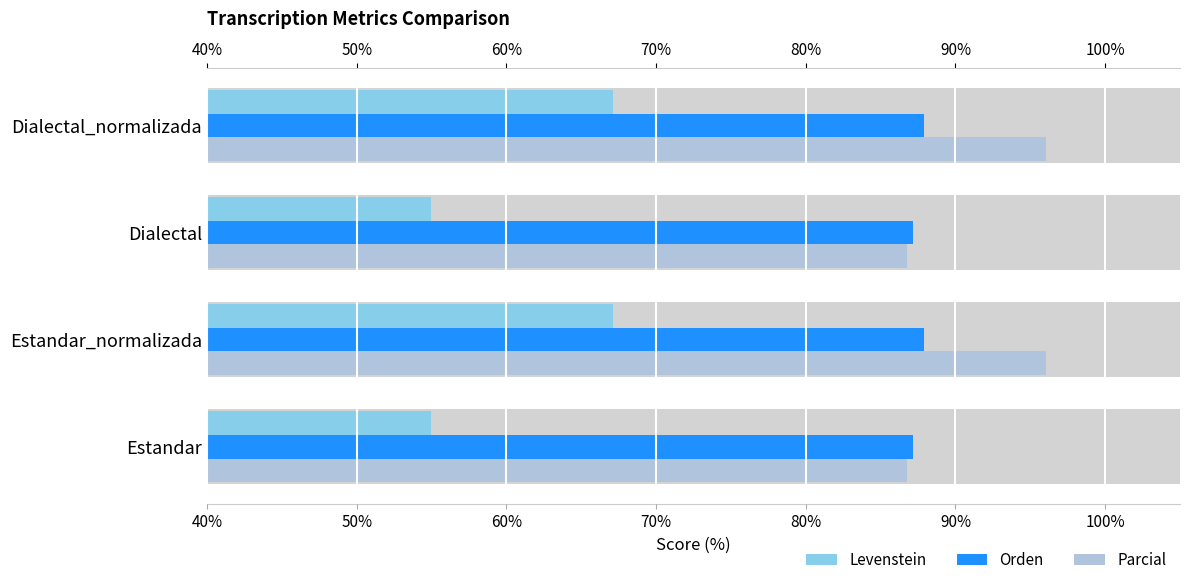

What is the spread (max minus min) of values at Dialectal_normalizada?

29.0